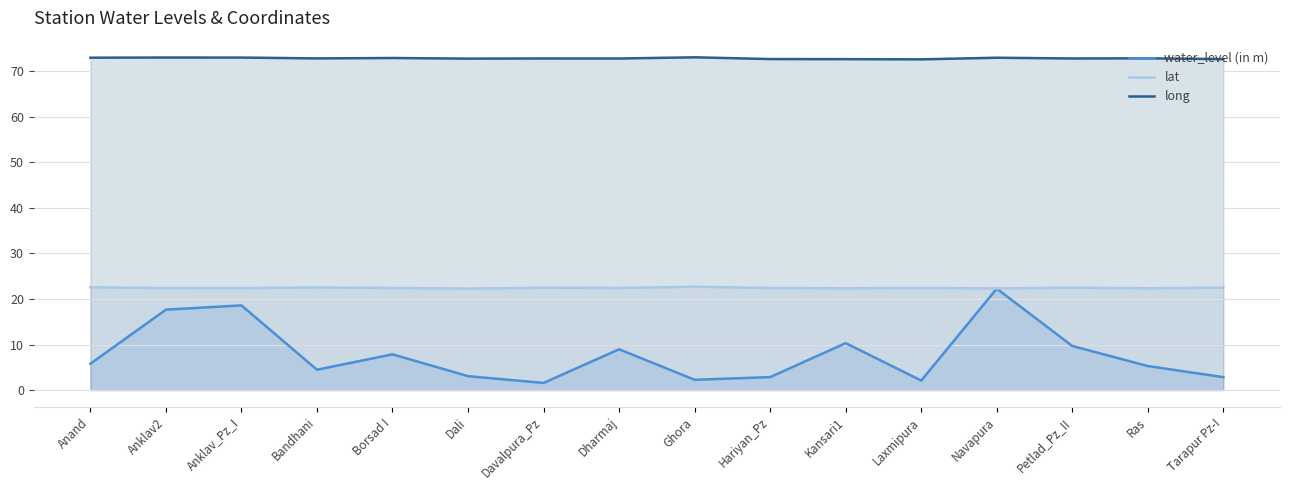

Where is the first local maximum for lat?

Bandhani